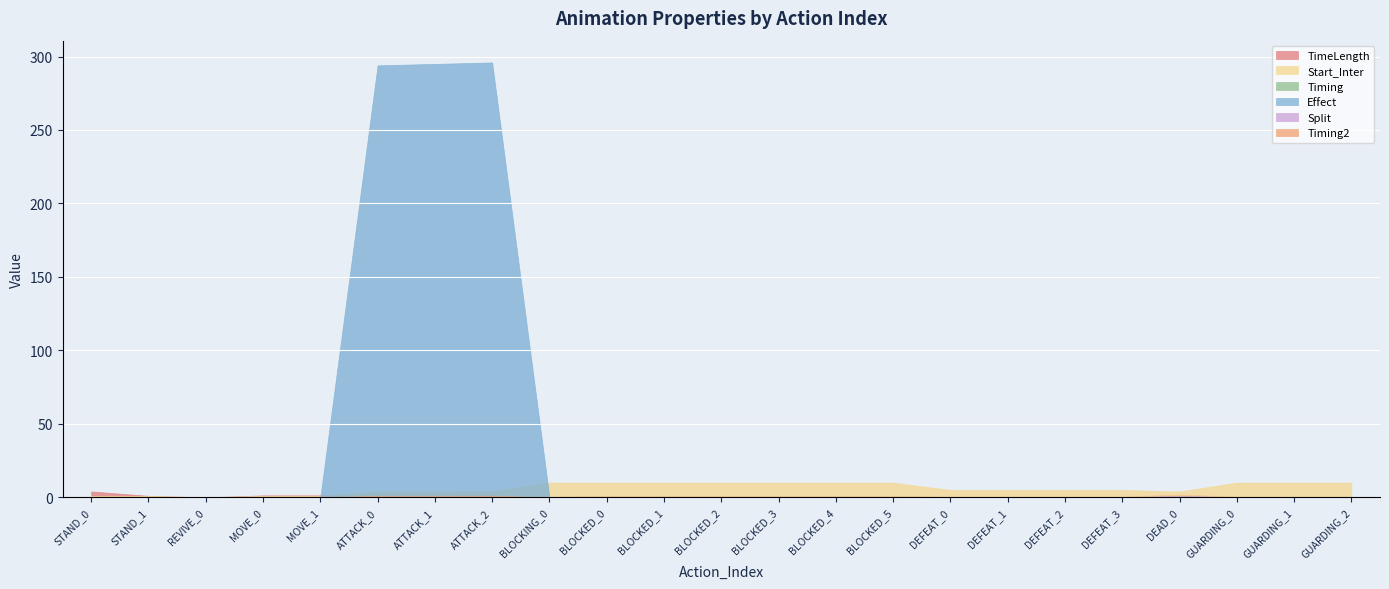

Which series ends up on top after the final intersection of Start_Inter and Effect?

Start_Inter